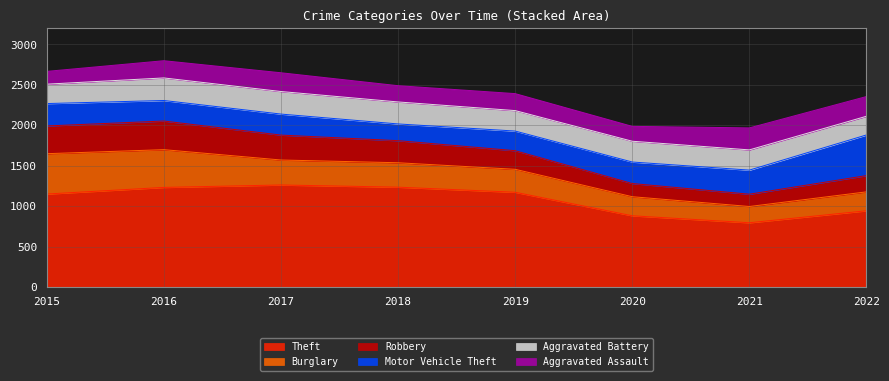

Which series has the widest spread of values?

Theft